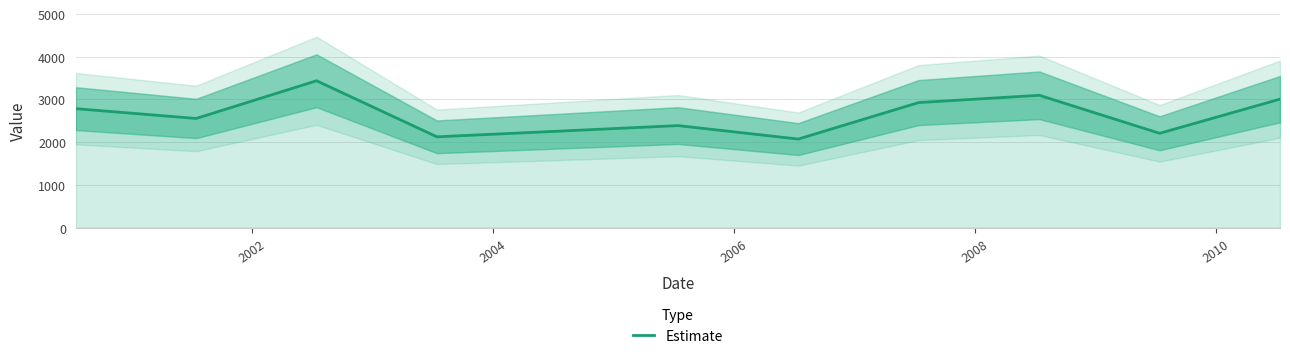

Is it true that the value at 2006 is 708.9?

False